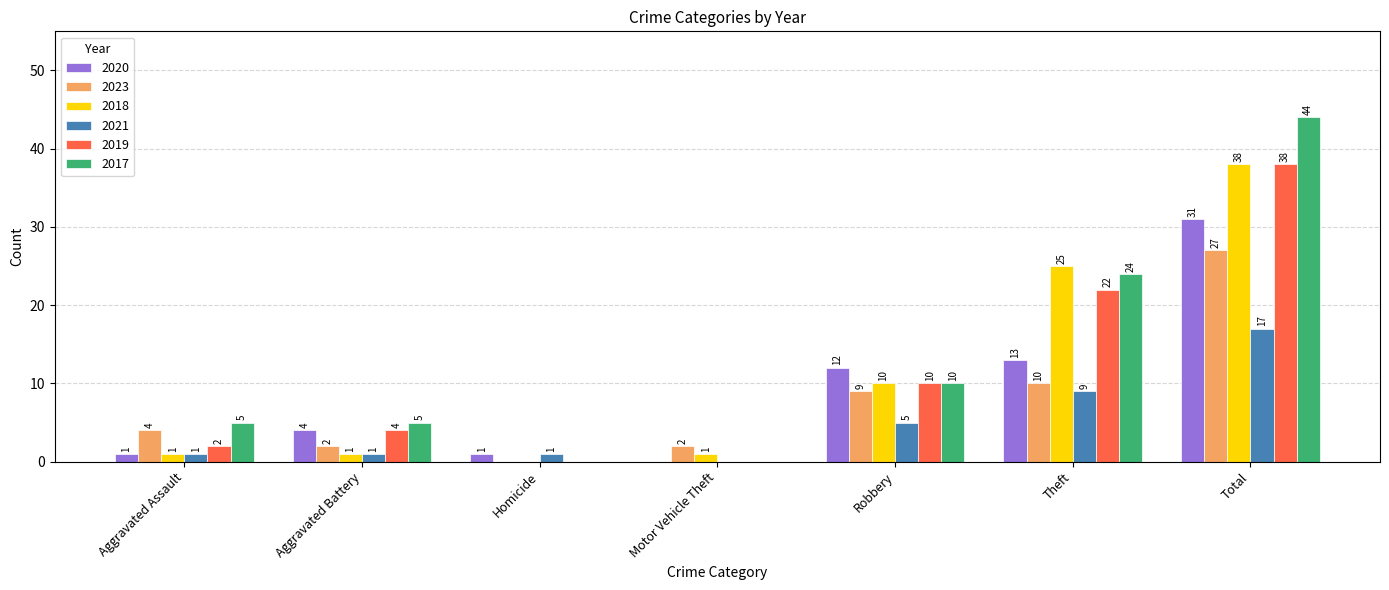

Count the number of categories in the chart.

7